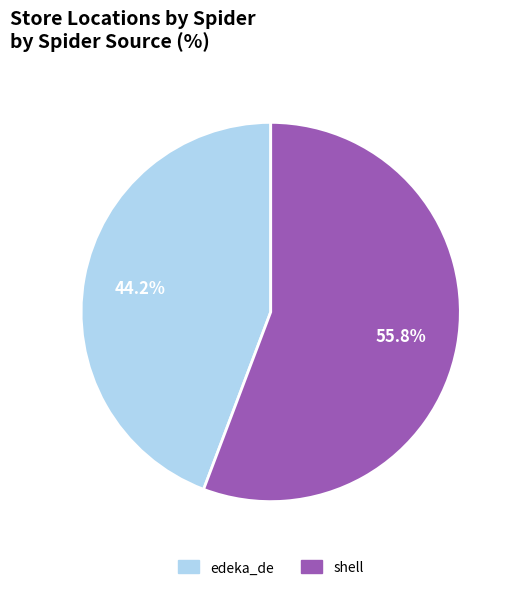

Rank the categories by value from highest to lowest.

shell, edeka_de